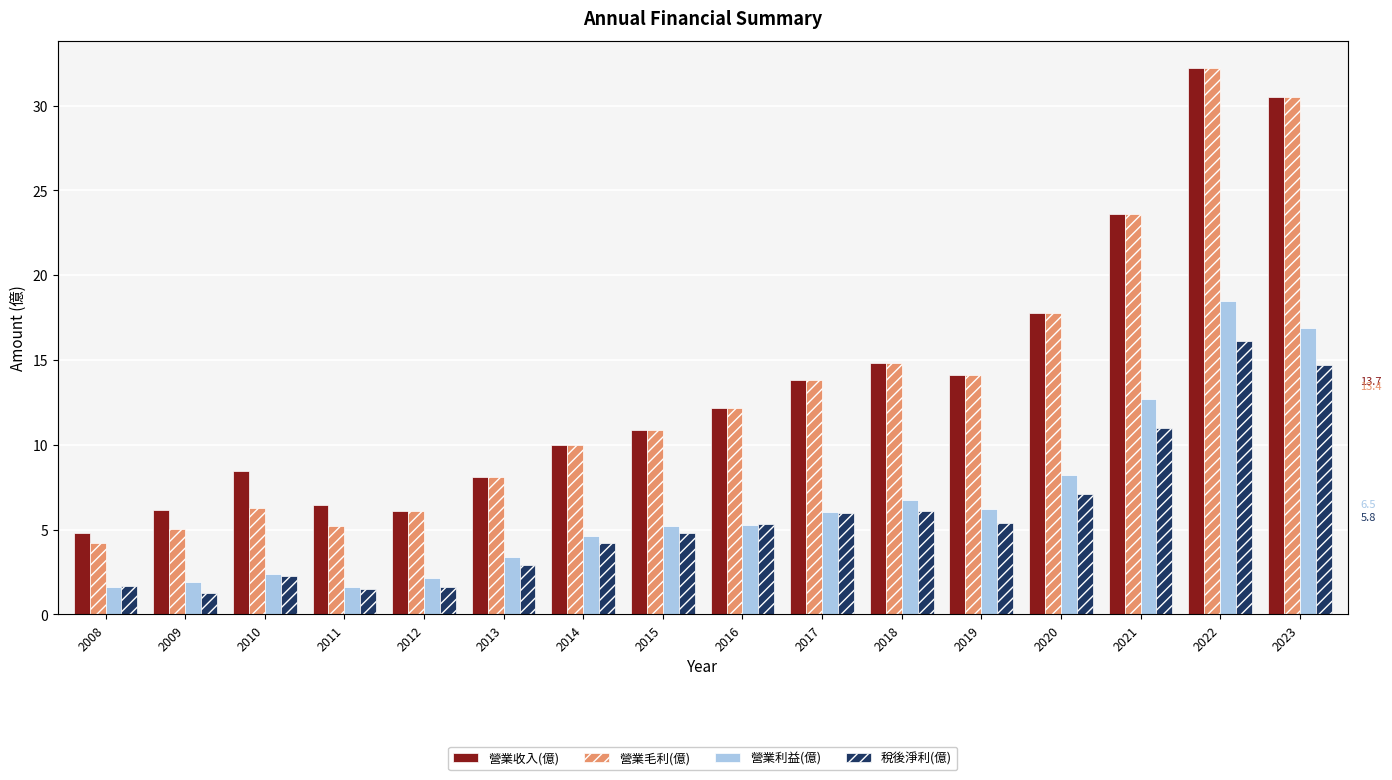

Reading left to right, what are all the values shown in this chart?

營業收入(億): 4.8	6.2	8.4	6.4	6.1	8.1	10.0	10.9	12.2	13.8	14.8	14.1	17.8	23.6	32.2	30.5
營業毛利(億): 4.2	5.1	6.3	5.2	6.1	8.1	10.0	10.9	12.2	13.8	14.8	14.1	17.8	23.6	32.2	30.5
營業利益(億): 1.6	1.9	2.4	1.6	2.1	3.4	4.6	5.2	5.3	6.0	6.7	6.2	8.2	12.7	18.5	16.9
稅後淨利(億): 1.7	1.3	2.3	1.5	1.6	2.9	4.2	4.8	5.3	6.0	6.1	5.4	7.1	11.0	16.1	14.7